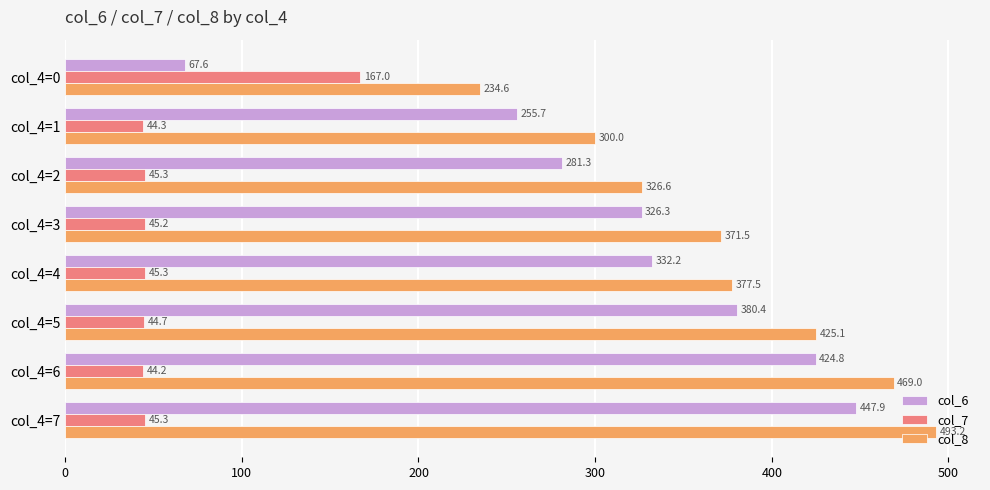

What is the average value of the col_8 series?

374.7